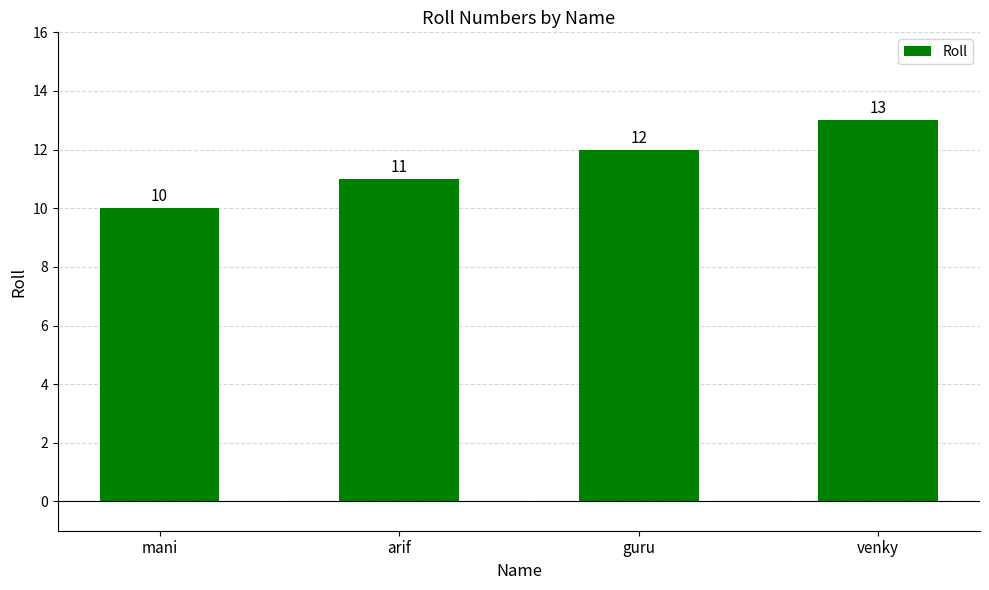

What is the difference between the maximum and second lowest values?

2